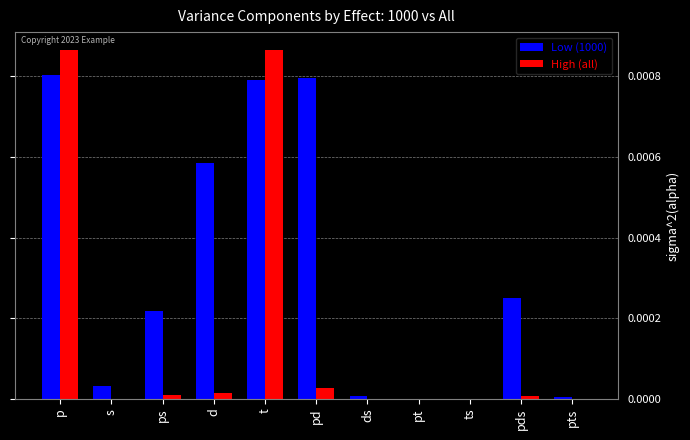

Which series has the widest spread of values?

High (all)